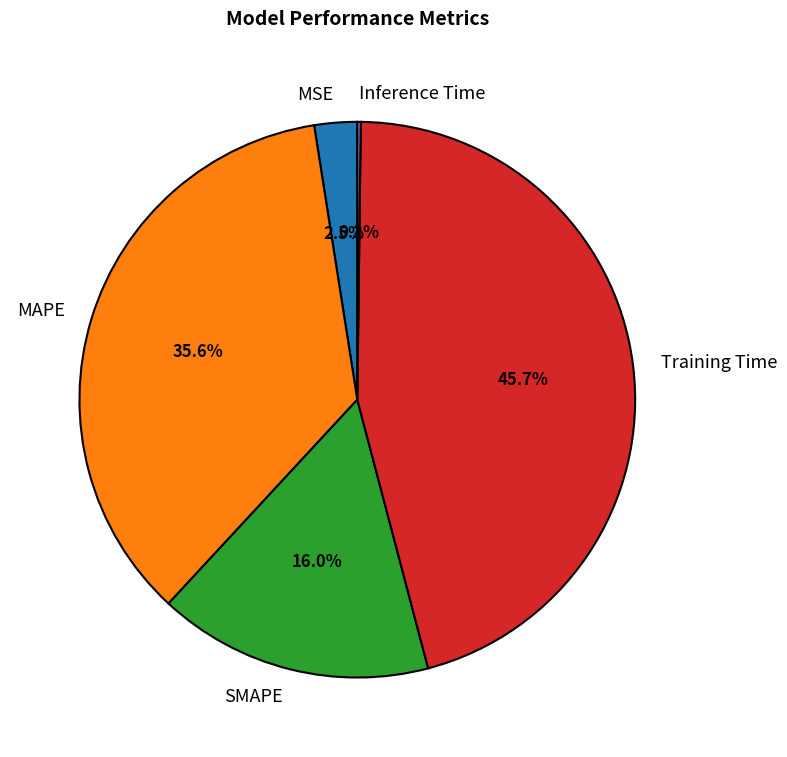

Which has a higher value, MSE or SMAPE?

SMAPE